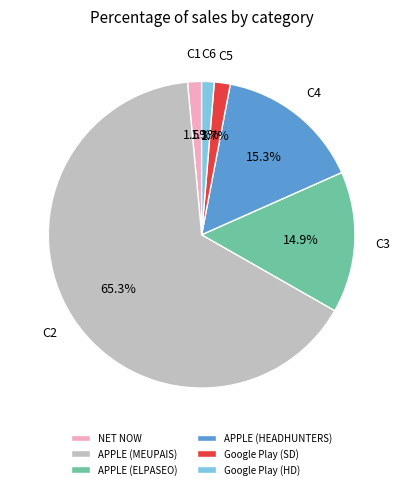

How much of the chart is everything except APPLE (MEUPAIS)?

34.7%